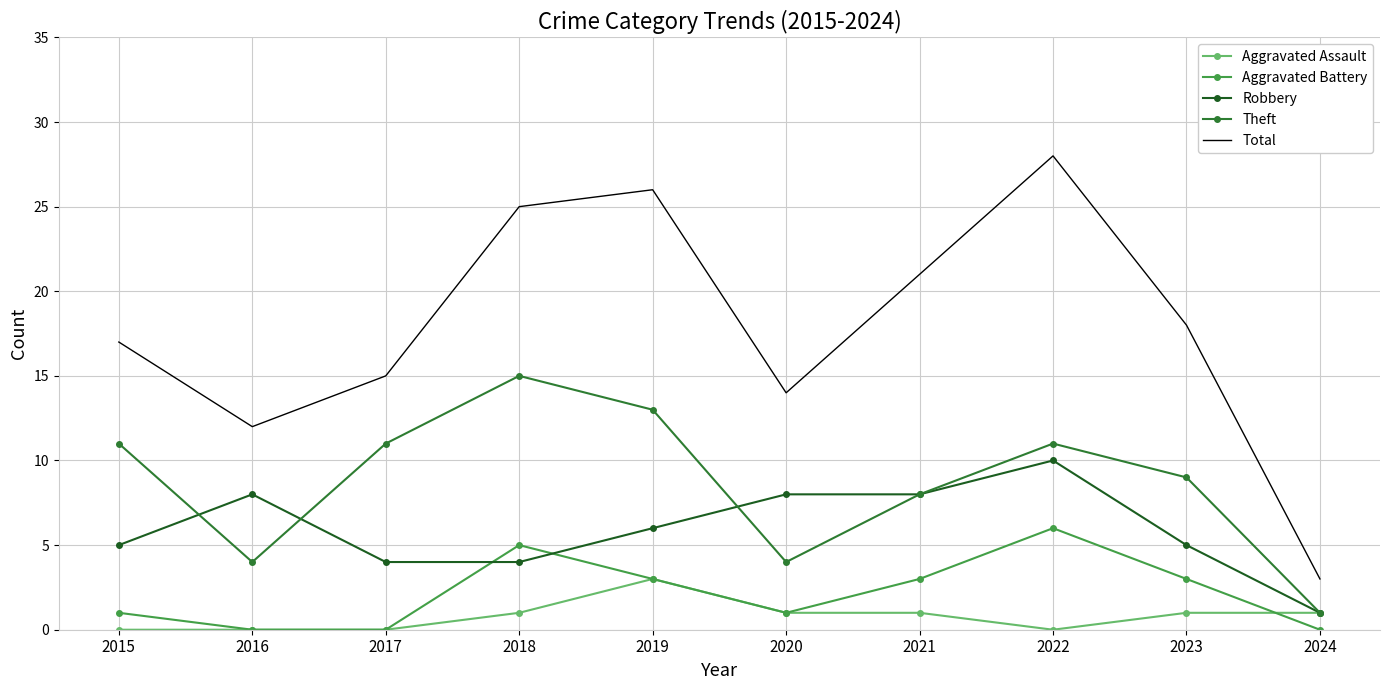

What are all the series names shown in the legend?

Aggravated Assault, Aggravated Battery, Robbery, Theft, Total